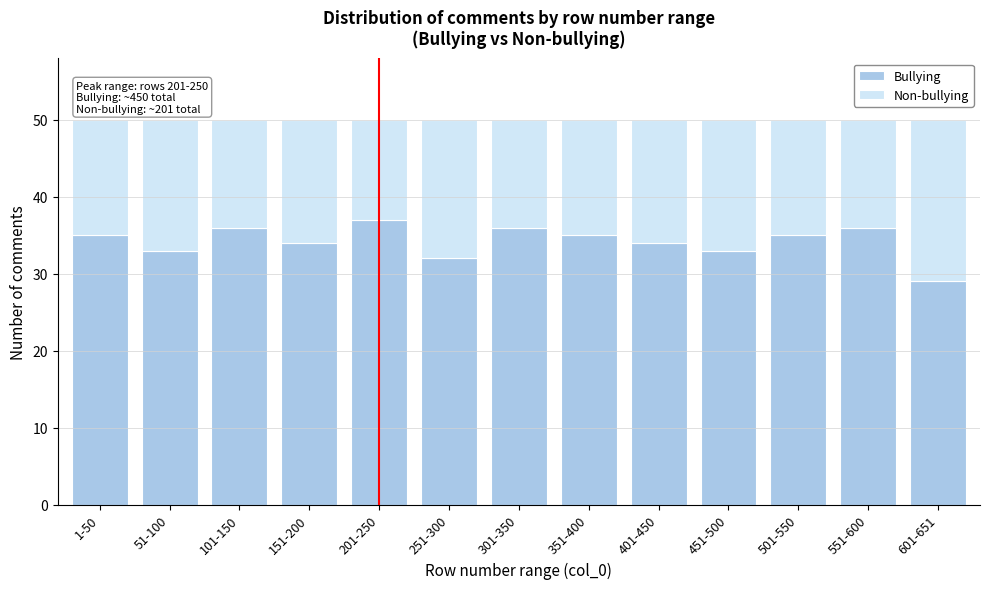

Reading left to right, what are the values for Bullying?

1-50=35	51-100=33	101-150=36	151-200=34	201-250=37	251-300=32	301-350=36	351-400=35	401-450=34	451-500=33	501-550=35	551-600=36	601-651=29